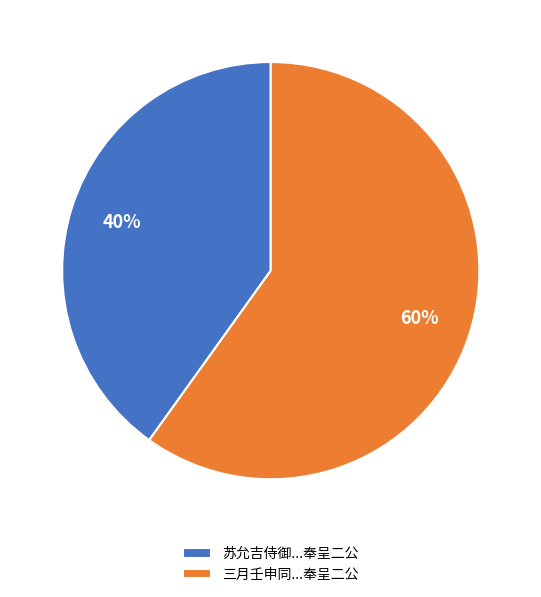

What is the smallest slice in the pie chart?

苏允吉侍御...奉呈二公